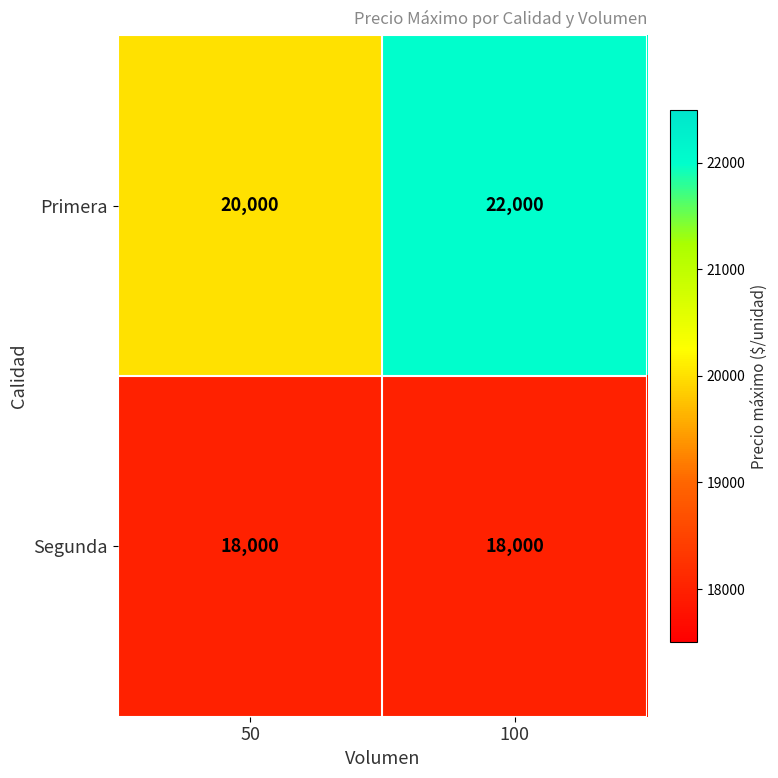

Reading left to right, transcribe all the data shown in this chart.

Primera: 50=20000	100=22000
Segunda: 50=18000	100=18000